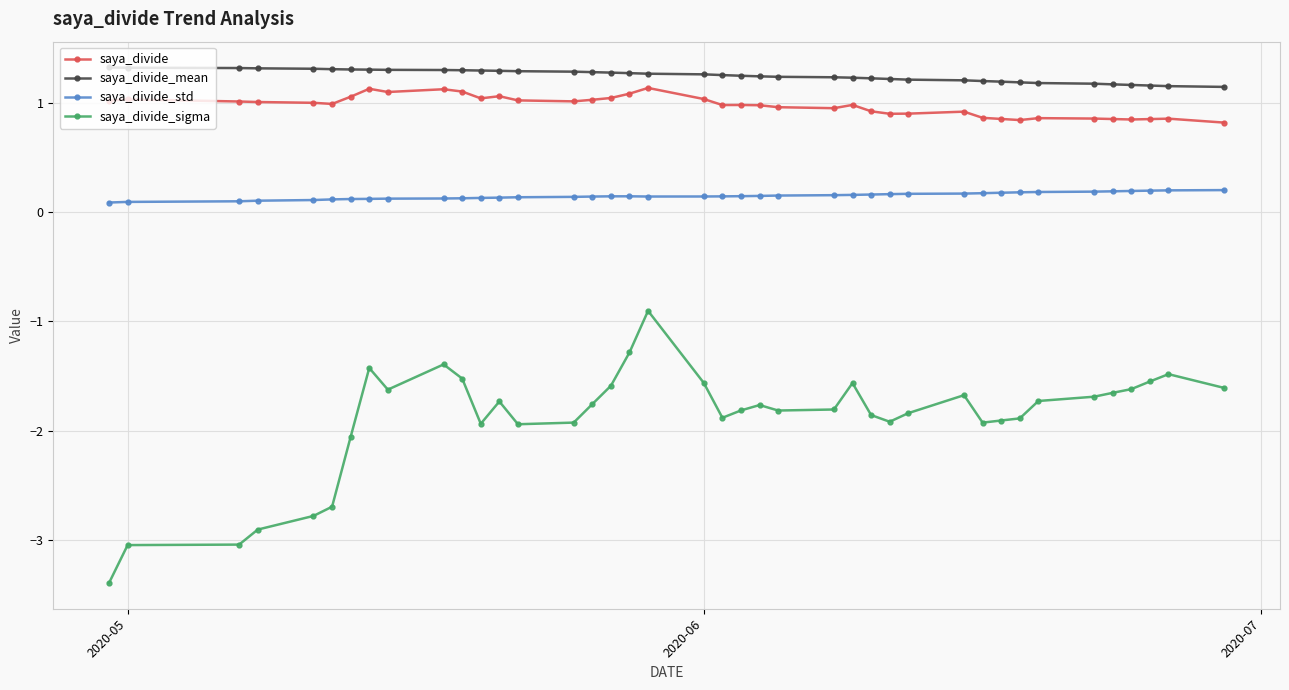

Which series has the widest spread of values?

saya_divide_sigma